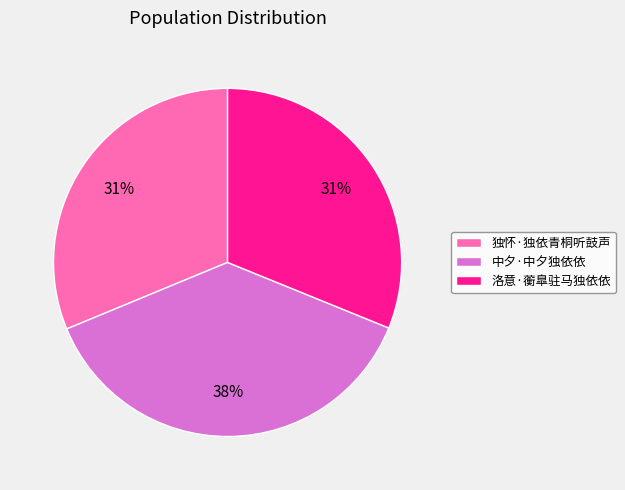

The 中夕·中夕独依依 slice represents 38% of the pie. True or false?

True